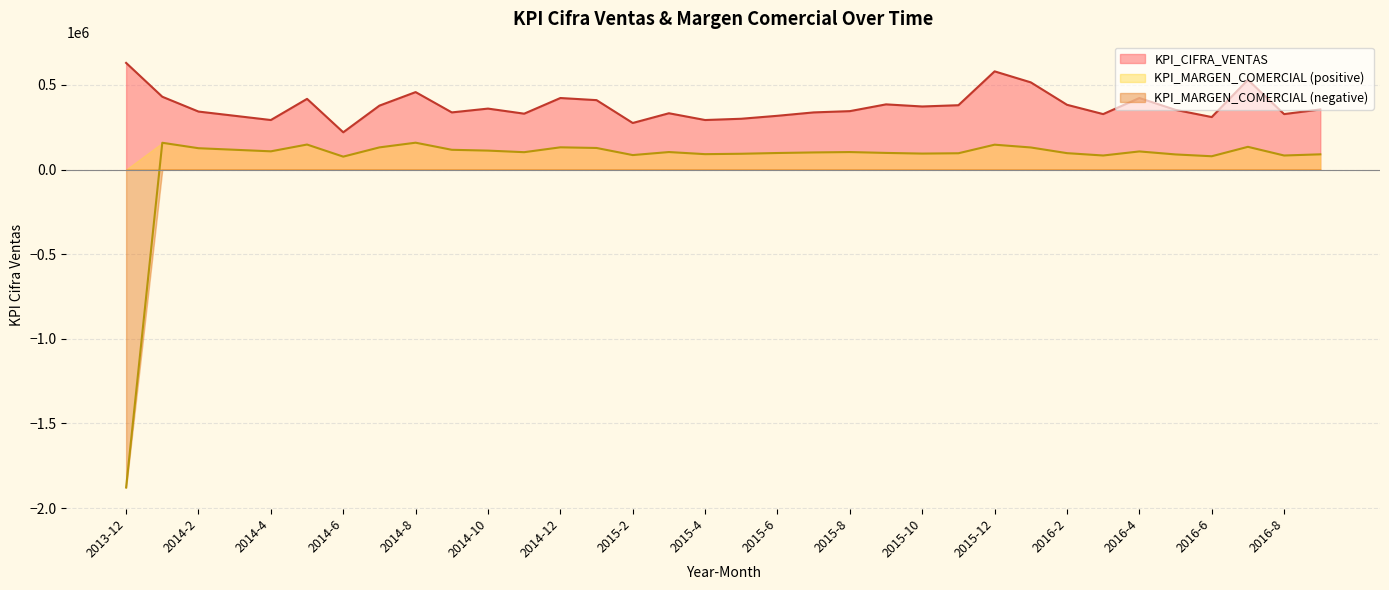

Is it true that KPI_MARGEN_COMERCIAL equals 158103 at 2014-1?

True